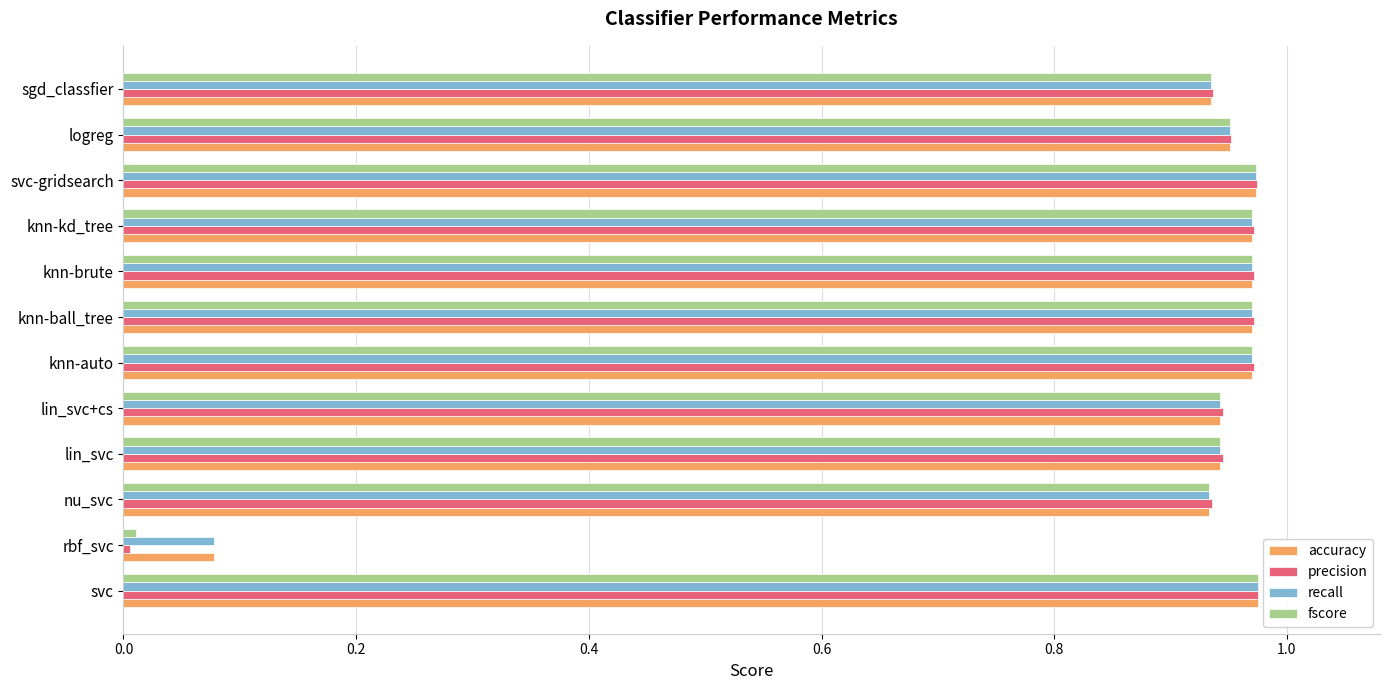

How many series are shown in this chart?

4